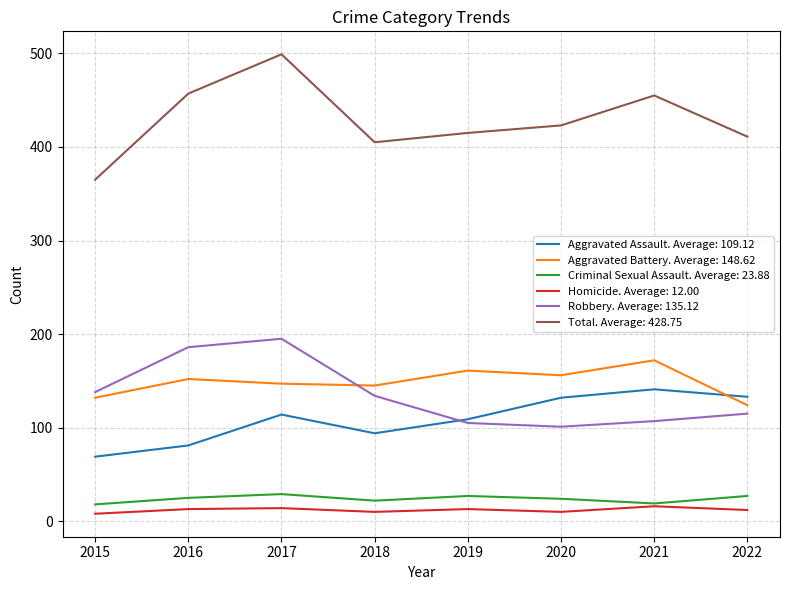

True or false: Aggravated Assault. Average: 109.12 and Homicide. Average: 12.00 cross at least once.

False